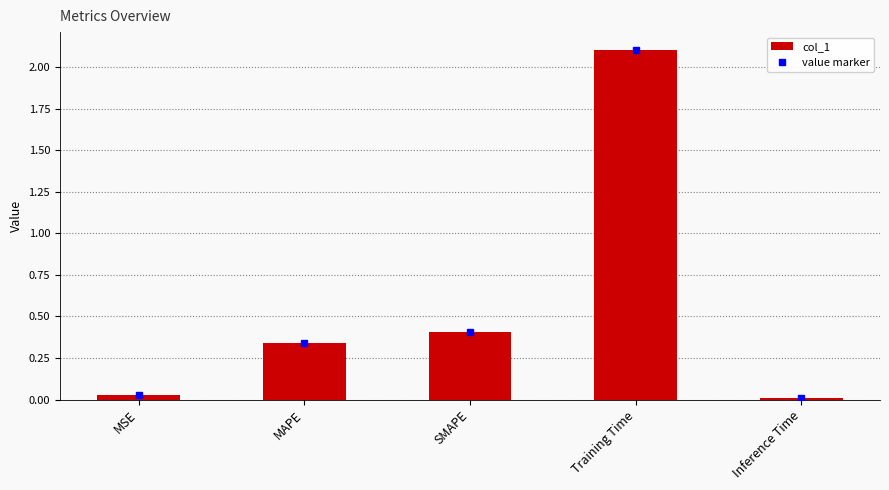

What is the label of the 1st bar from the right?

Inference Time